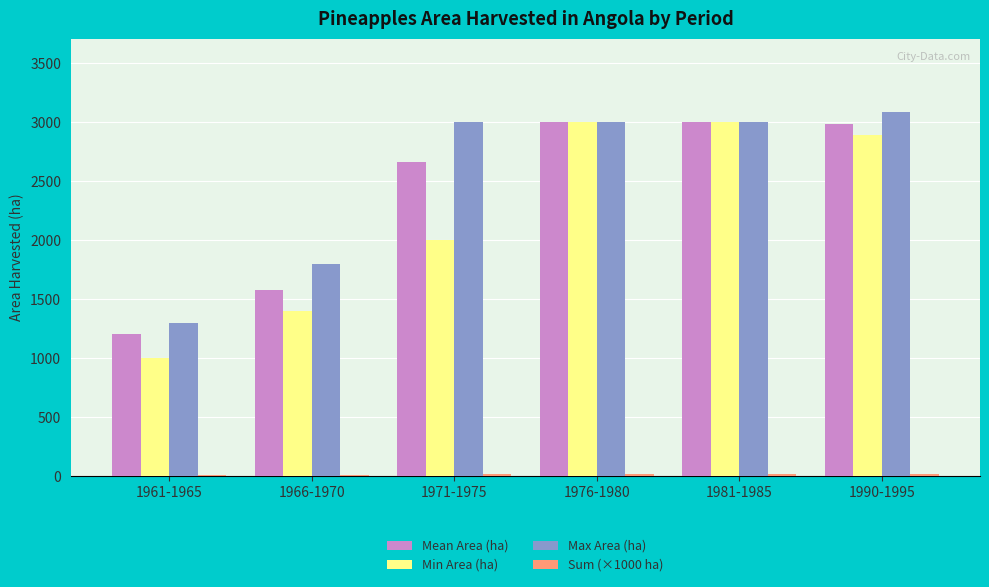

Between 1961-1965 and 1971-1975, which series saw the biggest shift?

Max Area (ha)